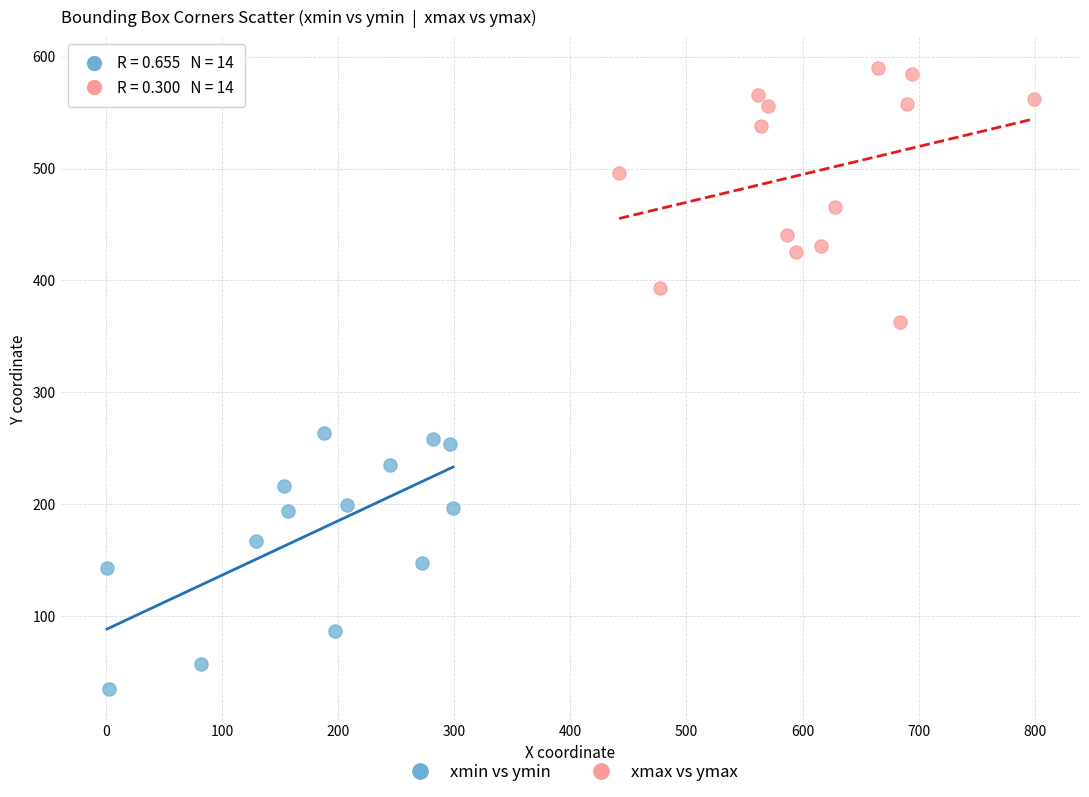

Which series reaches the maximum Y coordinate?

xmax vs ymax